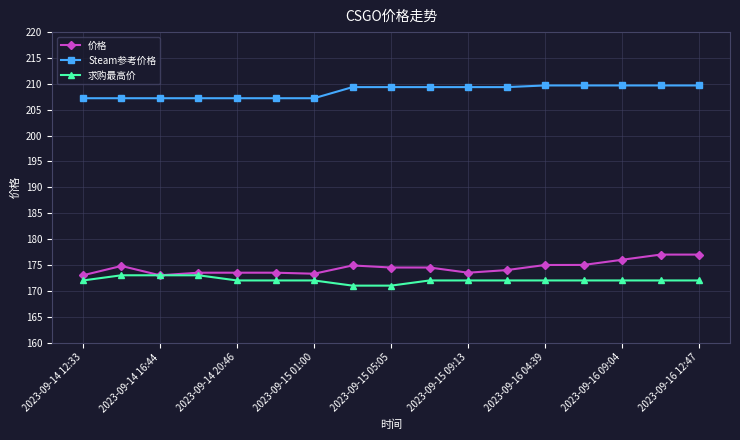

Which series has the widest spread of values?

价格